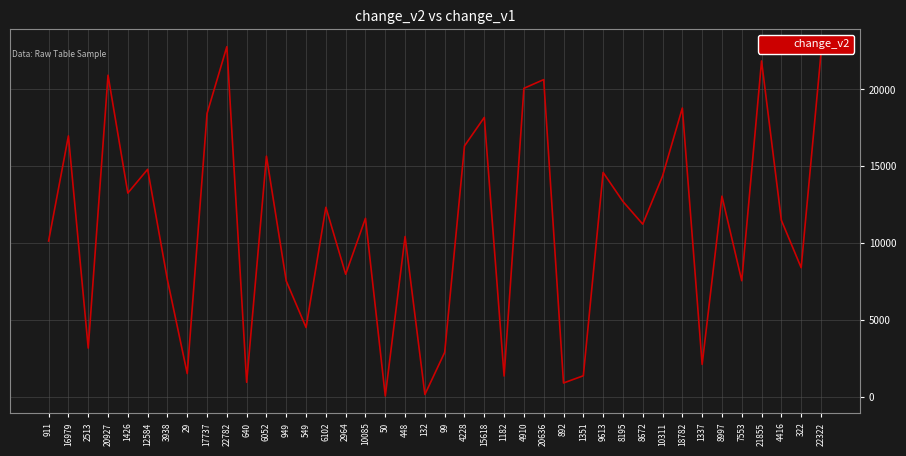

Is it true that the value at 6052 is 15661?

True